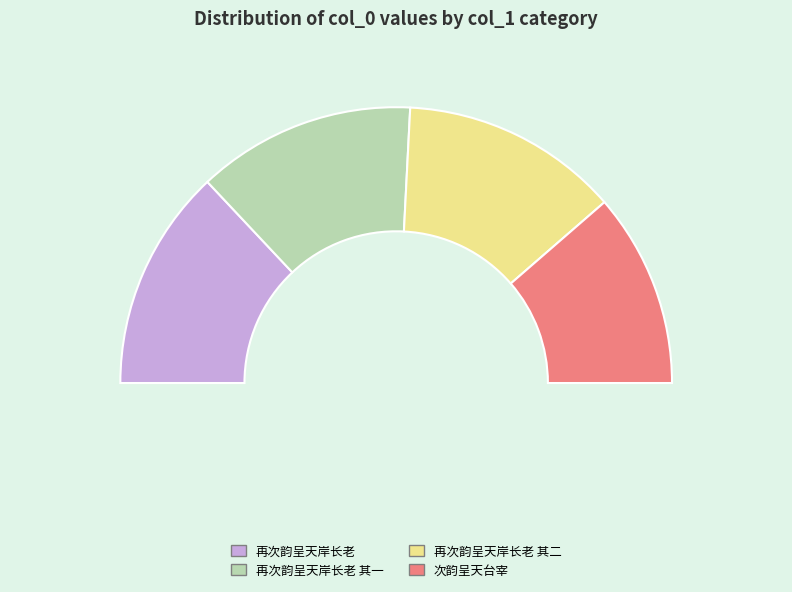

Is it true that 再次韵呈天岸长老 其一 is 38% of the pie?

False